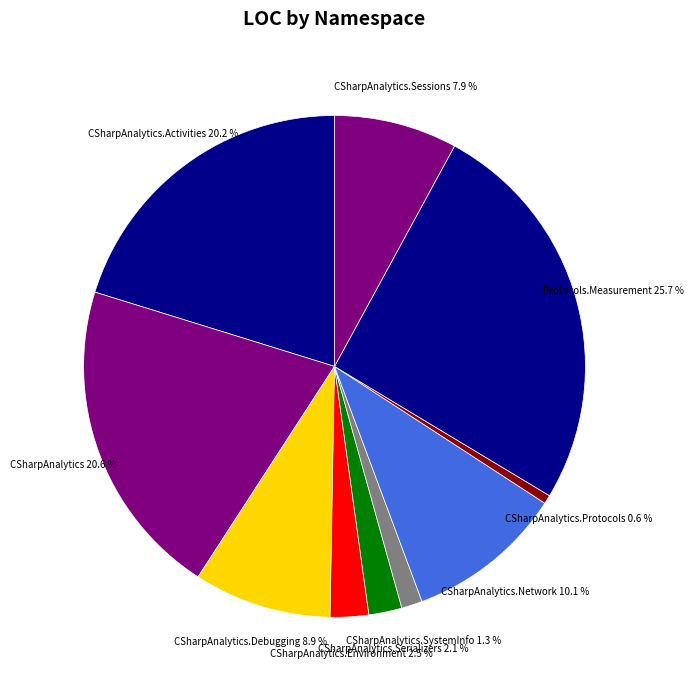

Does CSharpAnalytics.Sessions represent more than half of the total?

No